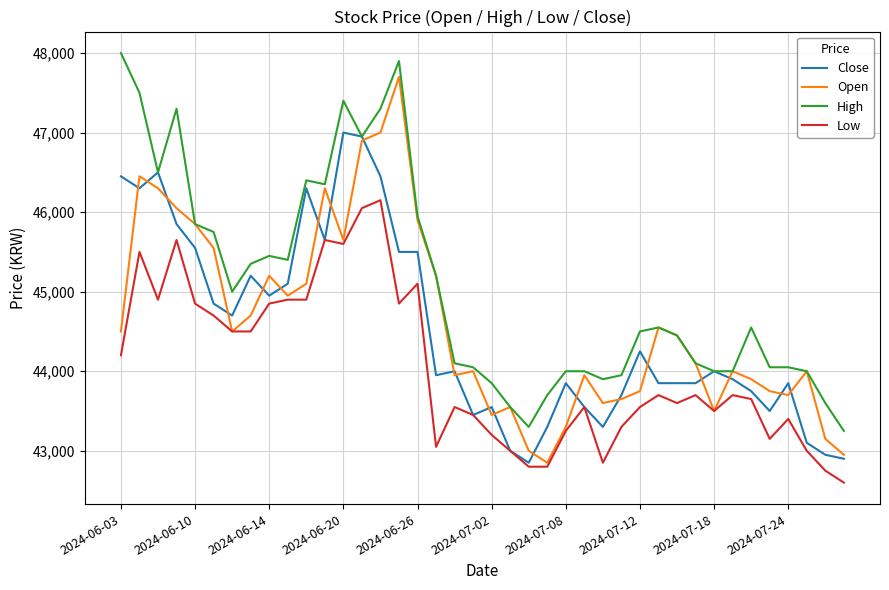

List the series in order of their peak value, lowest first.

Low, Close, Open, High